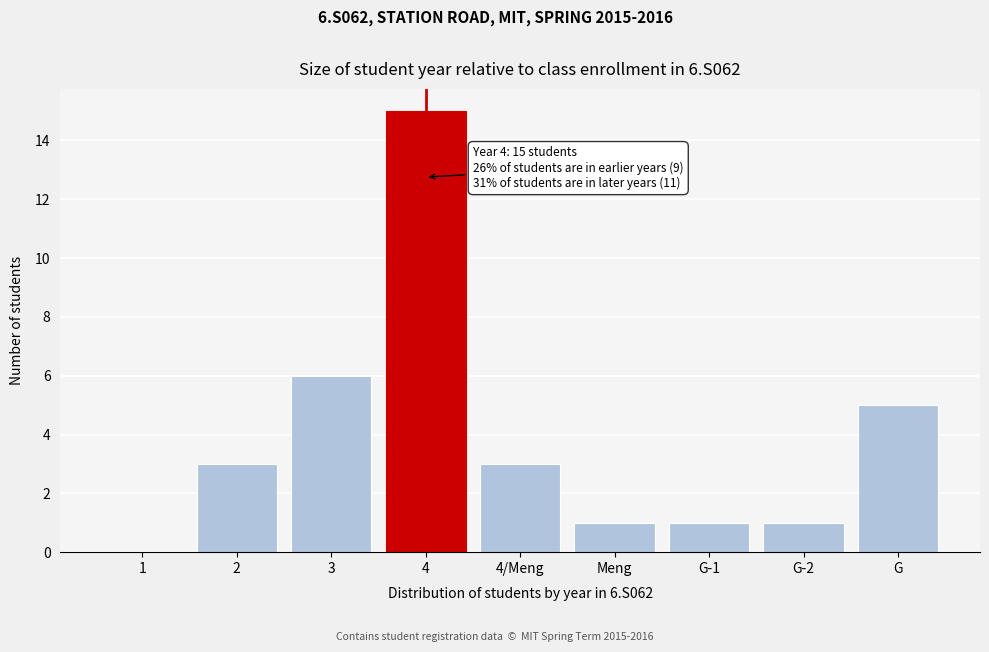

Reading left to right, extract all data points from this chart.

1=0	2=3	3=6	4=15	4/Meng=3	Meng=1	G-1=1	G-2=1	G=5